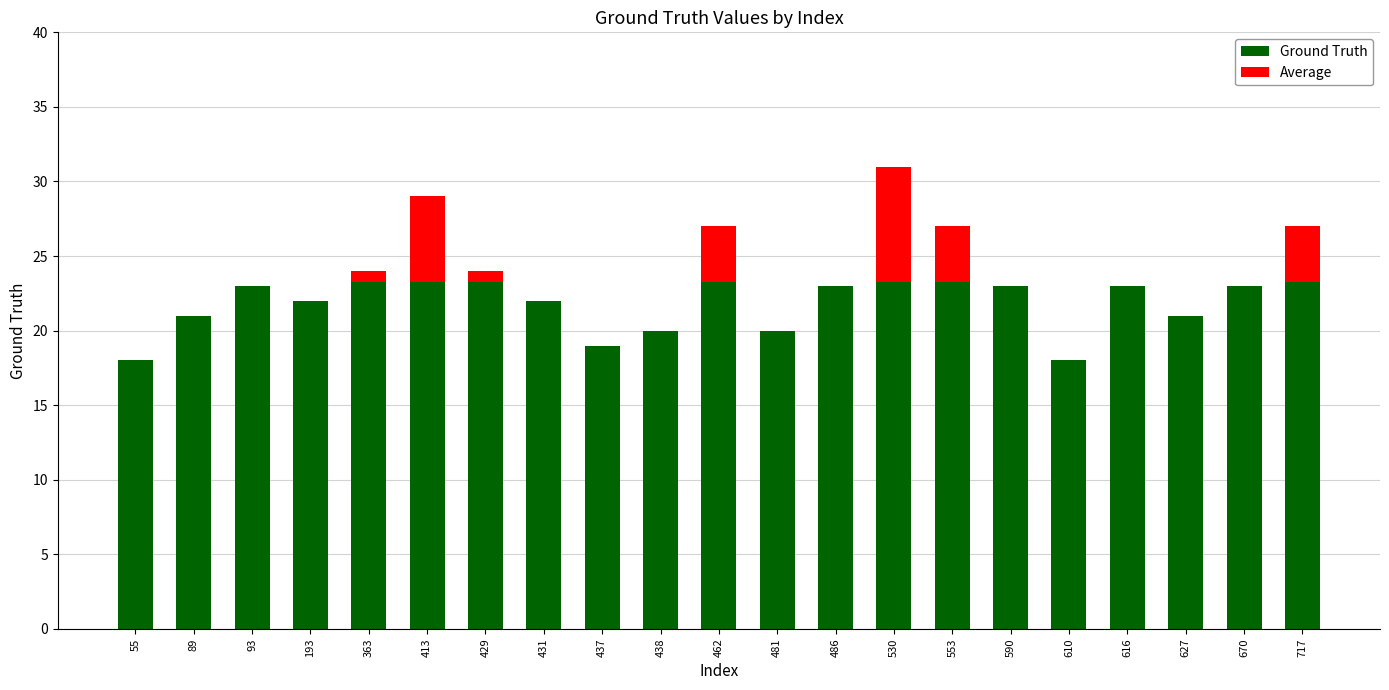

Which category has the highest value in the Average series?

530